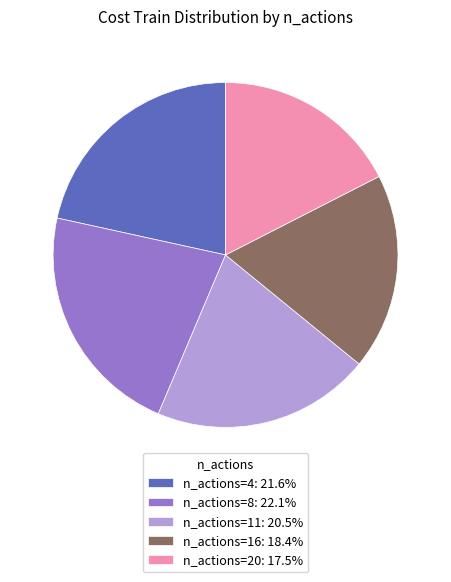

Does n_actions=8: 22.1% represent more than half of the total?

No